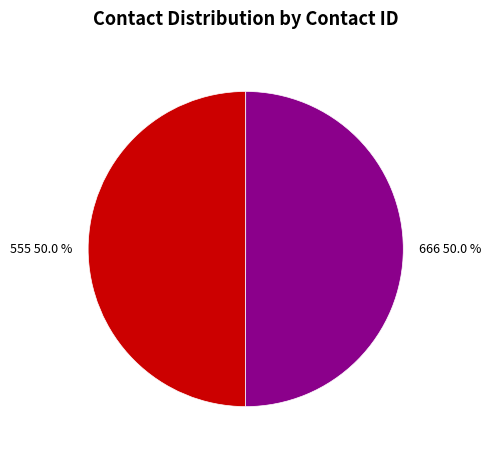

How many slices are in this pie chart?

2